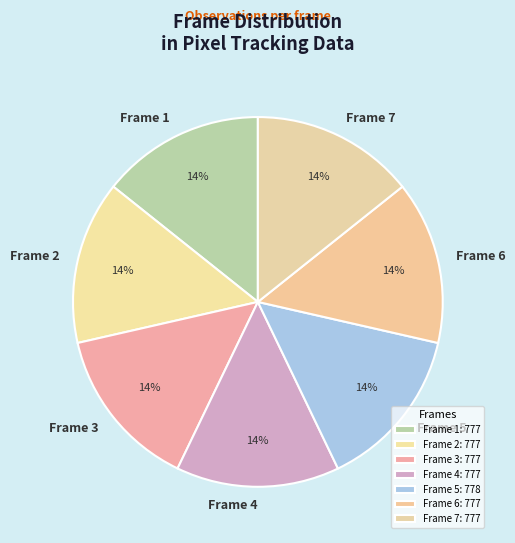

True or false: Frame 6 accounts for 5% of the total.

False